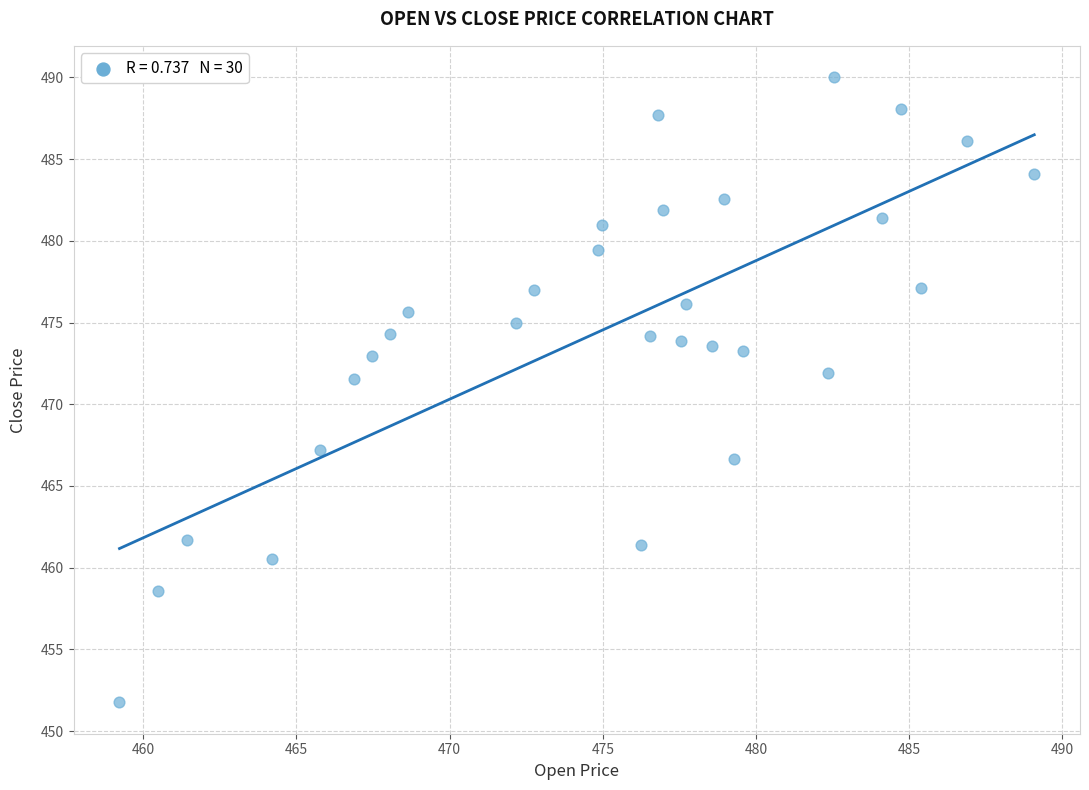

What is the range of X values (max minus min)?

29.8